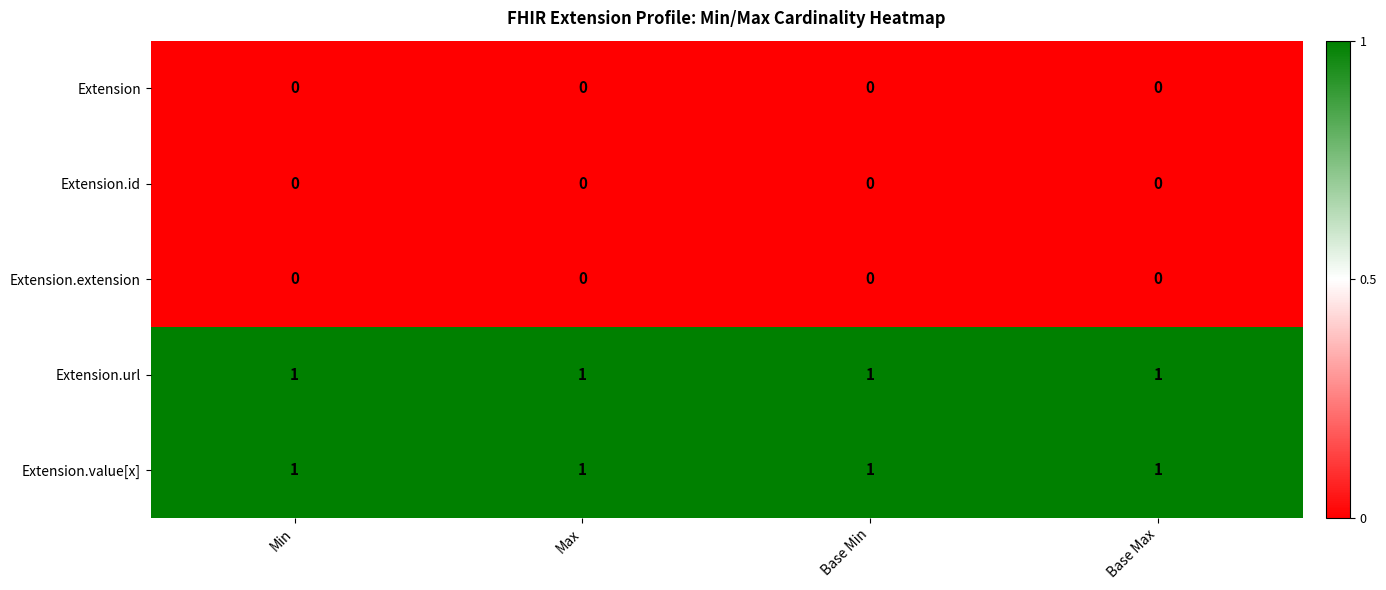

Count the number of data series in this chart.

5